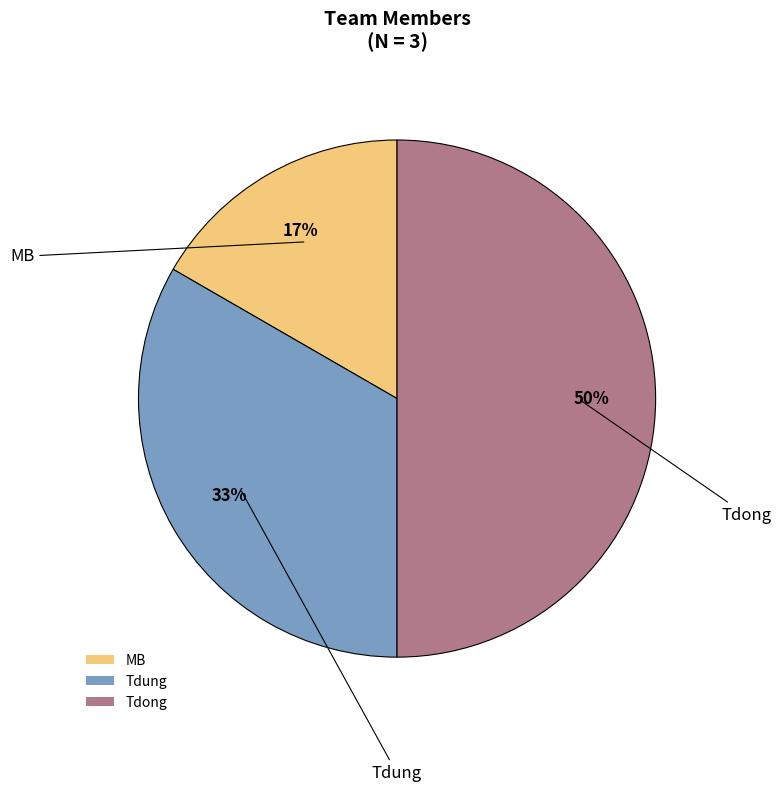

To the nearest percent, what percentage of the pie is Tdung?

33%